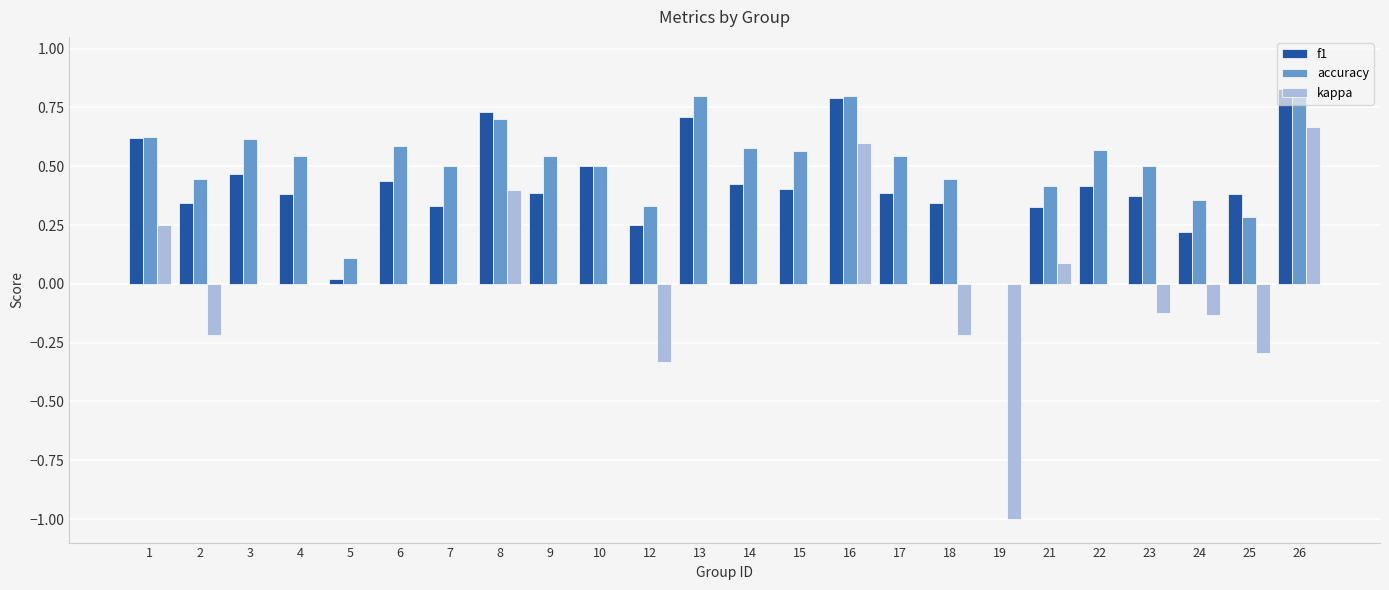

Which category has the highest value in the kappa series?

26